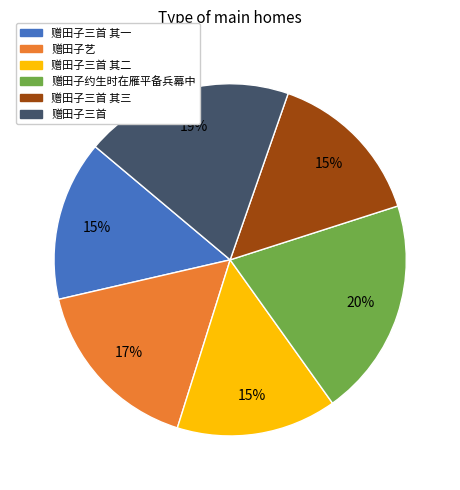

To the nearest percent, what is the average slice percentage?

17%